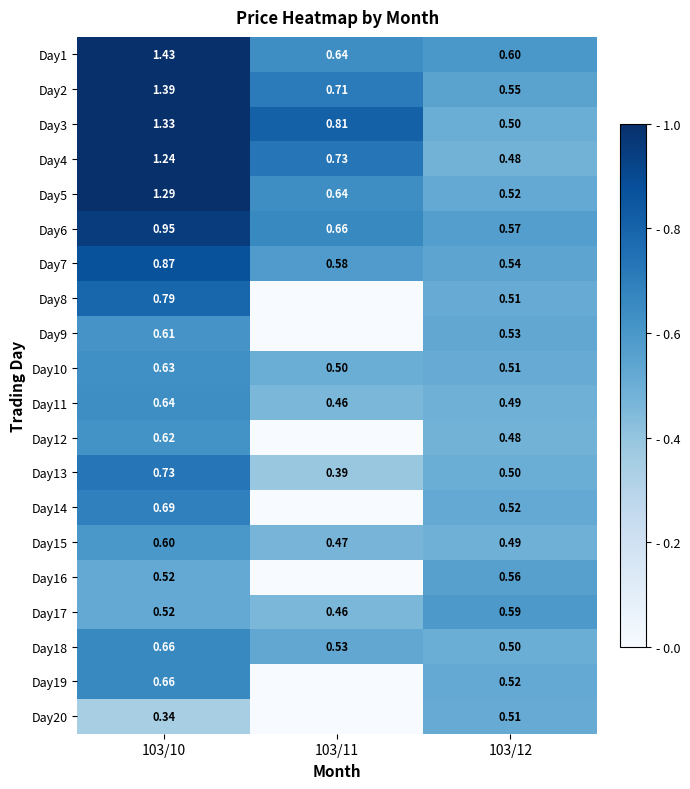

The Day7 series shows 0.5 at 103/12. True or false?

True